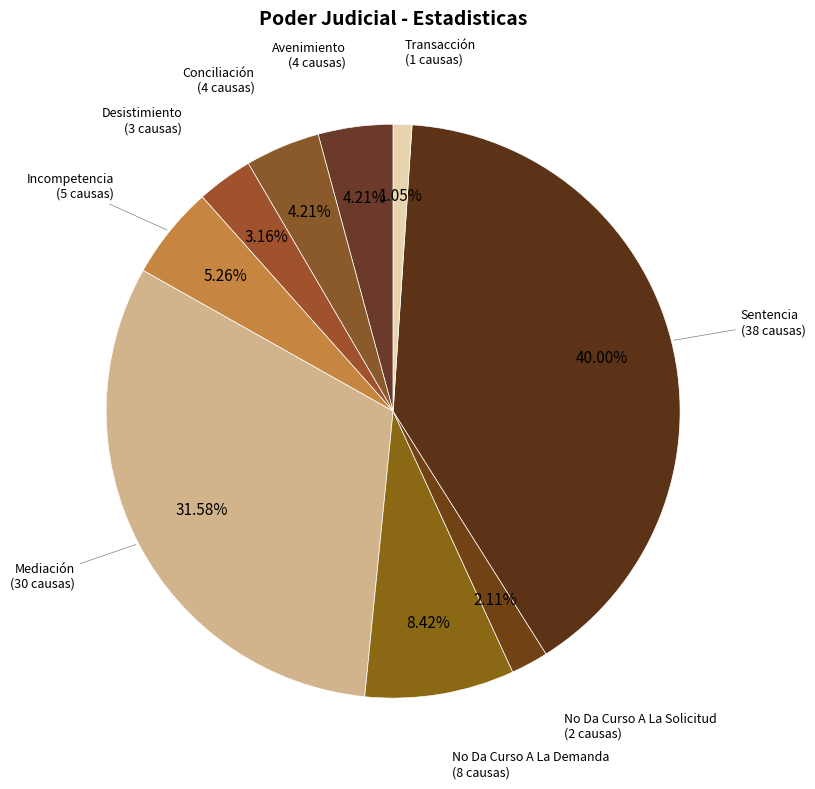

Count the number of slices in the pie.

9